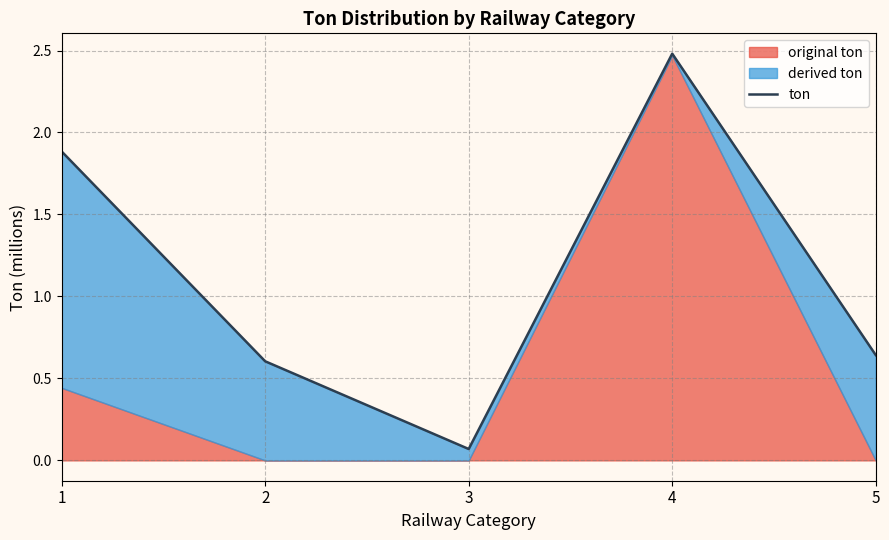

Is it true that the value at 5 is 1.0?

False